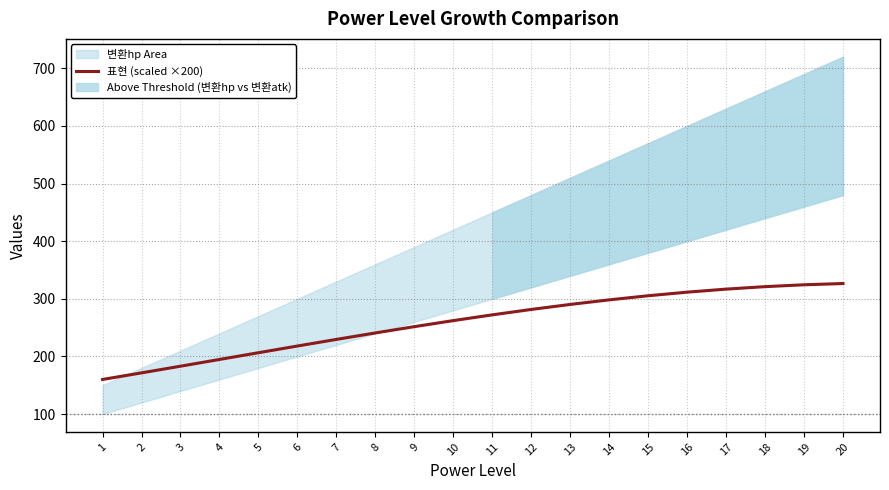

At which label is the value closest to 243?

8